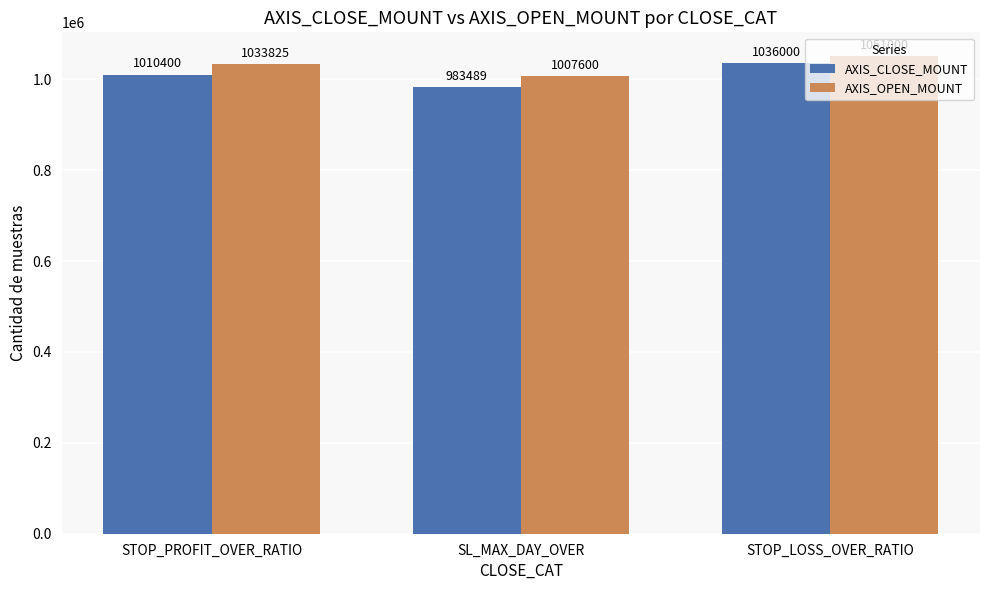

Which series has the largest total across all categories?

AXIS_OPEN_MOUNT